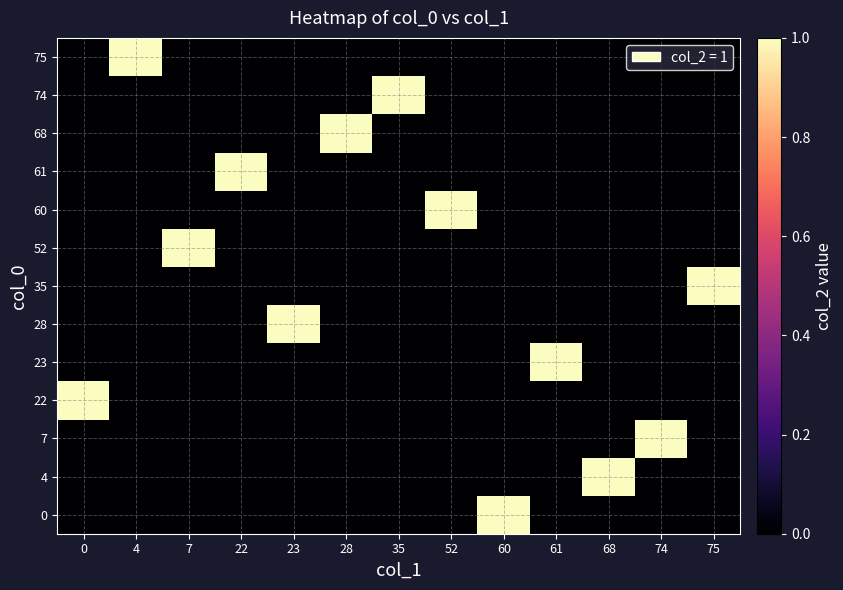

Reading right to left, transcribe all the data shown in this chart.

0: 75=0	74=0	68=0	61=0	60=1	52=0	35=0	28=0	23=0	22=0	7=0	4=0	0=0
4: 75=0	74=0	68=1	61=0	60=0	52=0	35=0	28=0	23=0	22=0	7=0	4=0	0=0
7: 75=0	74=1	68=0	61=0	60=0	52=0	35=0	28=0	23=0	22=0	7=0	4=0	0=0
22: 75=0	74=0	68=0	61=0	60=0	52=0	35=0	28=0	23=0	22=0	7=0	4=0	0=1
23: 75=0	74=0	68=0	61=1	60=0	52=0	35=0	28=0	23=0	22=0	7=0	4=0	0=0
28: 75=0	74=0	68=0	61=0	60=0	52=0	35=0	28=0	23=1	22=0	7=0	4=0	0=0
35: 75=1	74=0	68=0	61=0	60=0	52=0	35=0	28=0	23=0	22=0	7=0	4=0	0=0
52: 75=0	74=0	68=0	61=0	60=0	52=0	35=0	28=0	23=0	22=0	7=1	4=0	0=0
60: 75=0	74=0	68=0	61=0	60=0	52=1	35=0	28=0	23=0	22=0	7=0	4=0	0=0
61: 75=0	74=0	68=0	61=0	60=0	52=0	35=0	28=0	23=0	22=1	7=0	4=0	0=0
68: 75=0	74=0	68=0	61=0	60=0	52=0	35=0	28=1	23=0	22=0	7=0	4=0	0=0
74: 75=0	74=0	68=0	61=0	60=0	52=0	35=1	28=0	23=0	22=0	7=0	4=0	0=0
75: 75=0	74=0	68=0	61=0	60=0	52=0	35=0	28=0	23=0	22=0	7=0	4=1	0=0